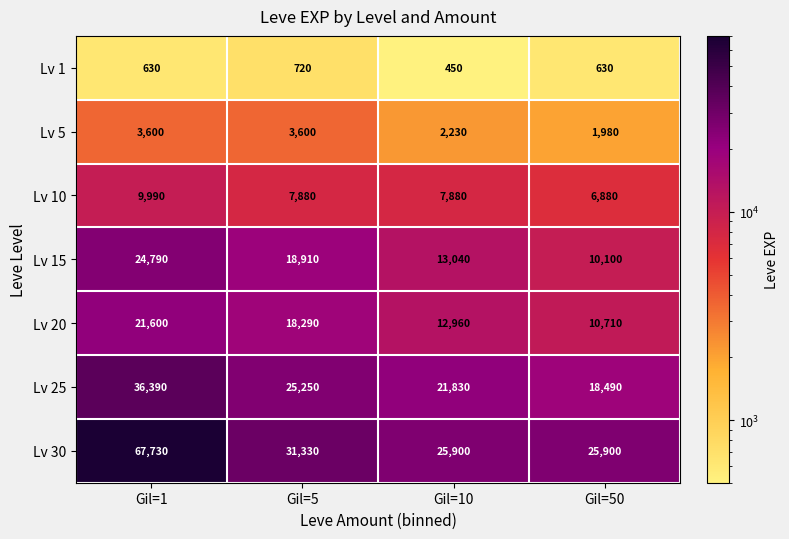

The value of Lv 25 at Gil=5 is 25250. True or false?

True